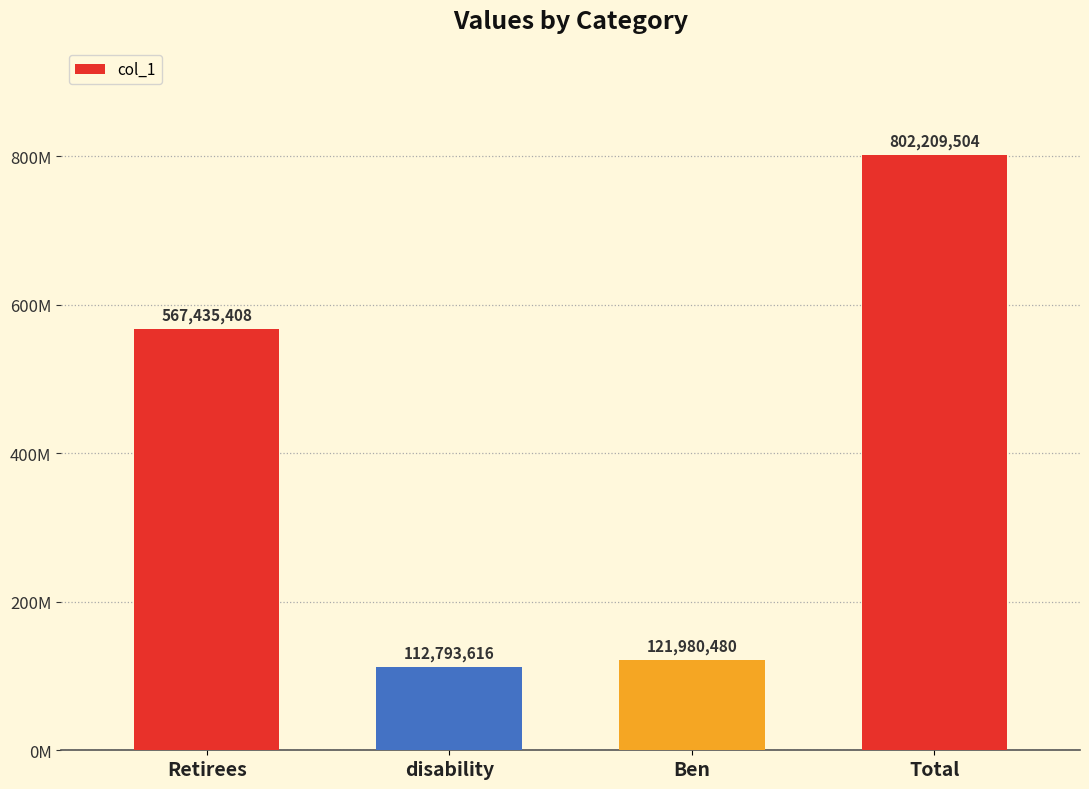

Reading left to right, transcribe all the data shown in this chart.

567435408	112793616	121980480	802209504